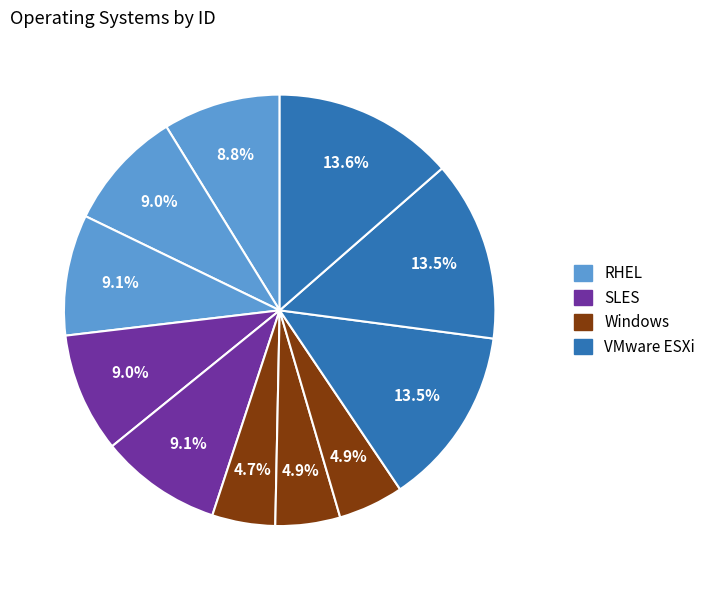

To the nearest percent, what is the average slice percentage?

9%